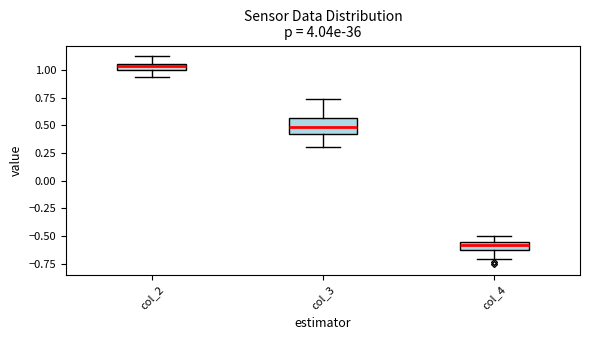

Which box has the lowest median line?

col_4